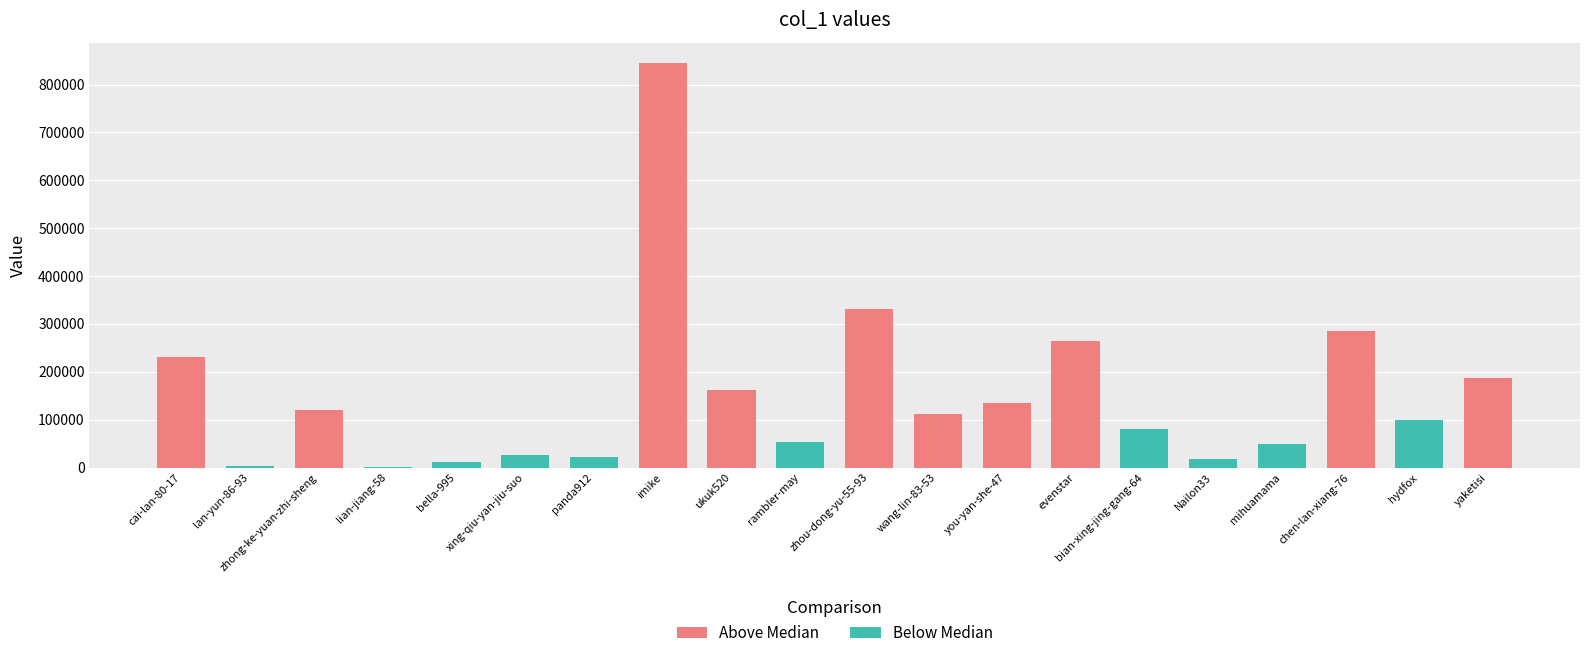

Reading left to right, transcribe all the data shown in this chart.

cai-lan-80-17=231289	lan-yun-86-93=3920	zhong-ke-yuan-zhi-sheng=121196	lian-jiang-58=2128	bella-995=10570	xing-qiu-yan-jiu-suo=26881	panda912=21120	imike=845384	ukuk520=161206	rambler-may=52546	zhou-dong-yu-55-93=330530	wang-lin-83-53=111868	you-yan-she-47=134084	evenstar=263408	bian-xing-jing-gang-64=79747	Nailon33=17540	mihuamama=48469	chen-lan-xiang-76=285940	hydfox=99615	yaketisi=187813